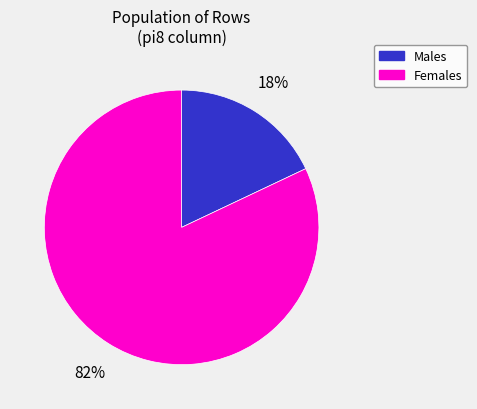

Does any single category account for the majority?

Yes